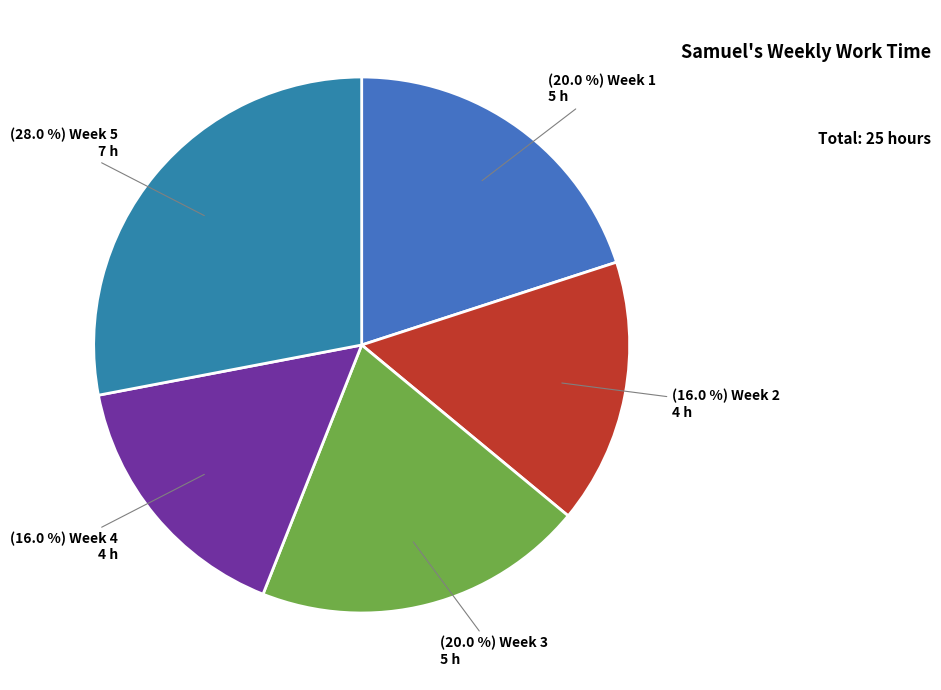

Does any single category account for the majority?

No